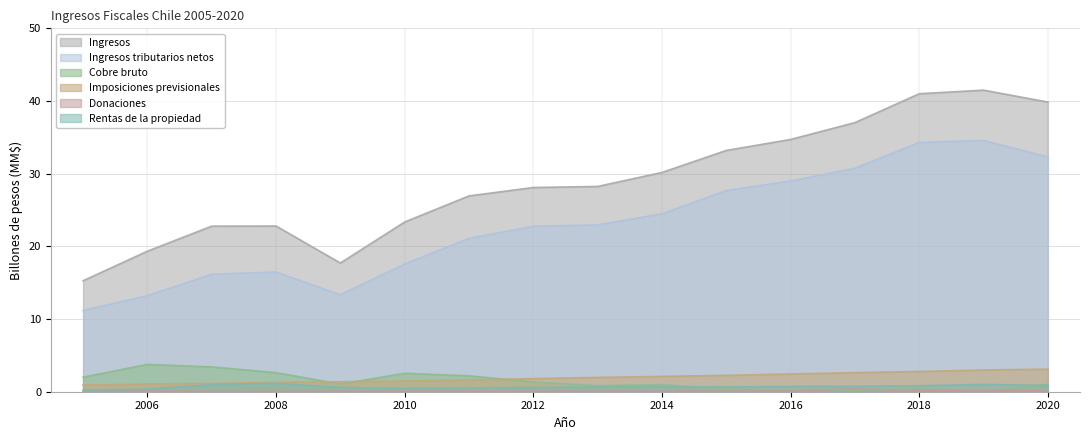

Which category has the lowest value across all series?

2007